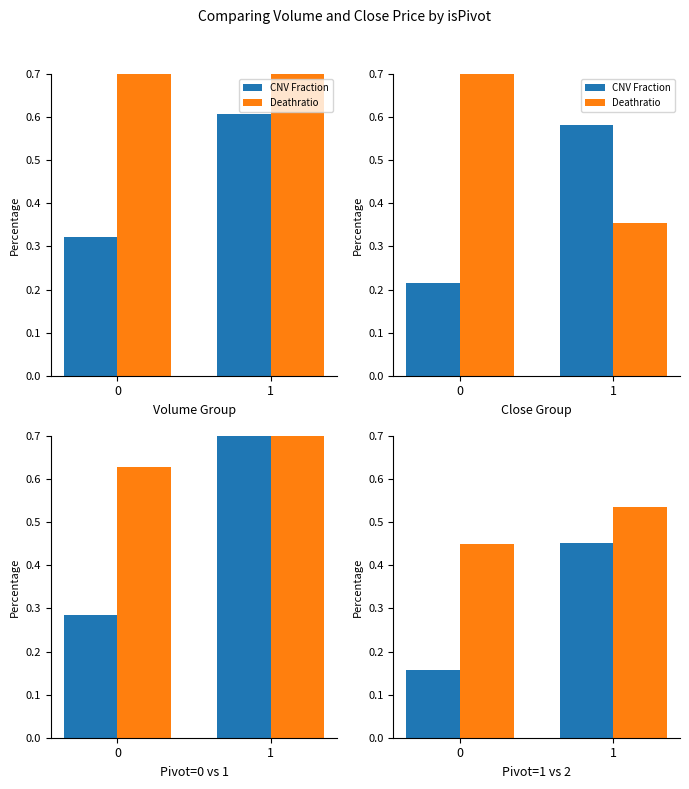

Does the chart contain any negative values?

No